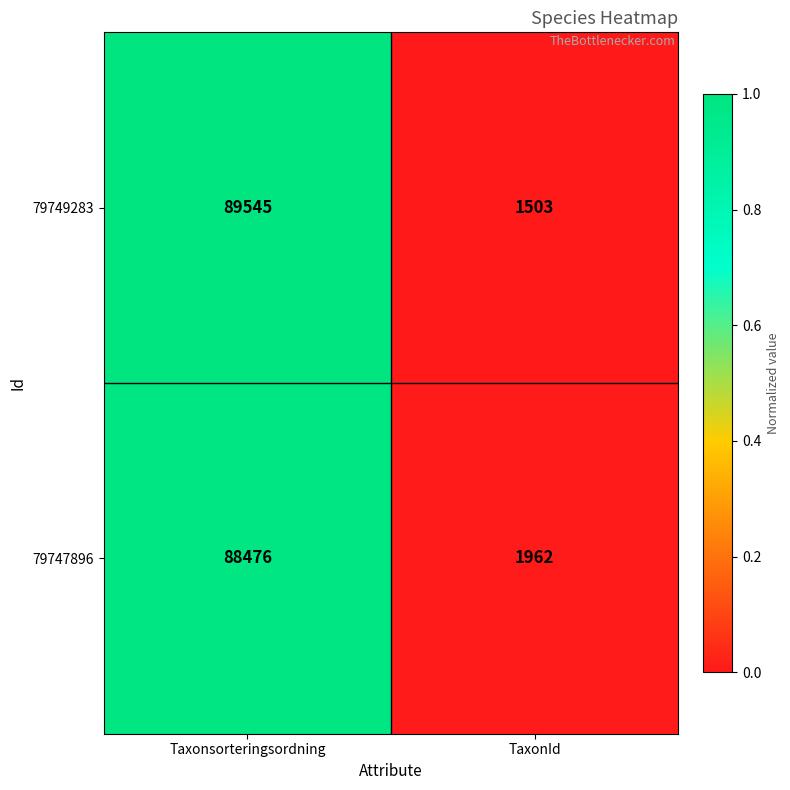

Reading right to left, what are all the values shown in this chart?

79749283: TaxonId=1503	Taxonsorteringsordning=89545
79747896: TaxonId=1962	Taxonsorteringsordning=88476